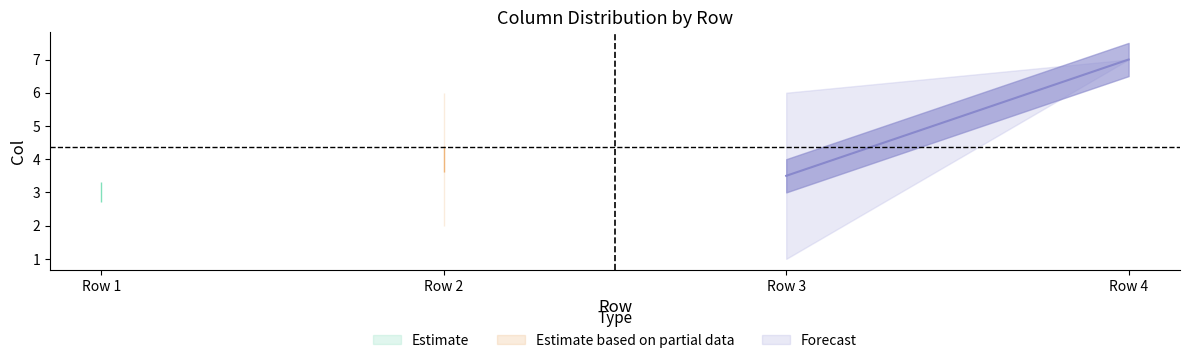

Read the col_min value at 2.

2.0